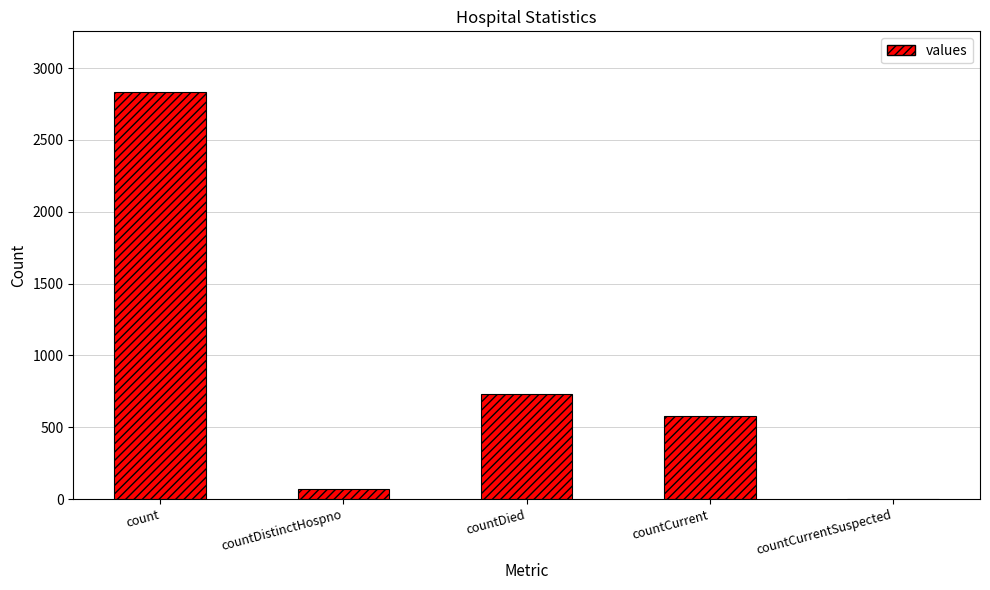

What is the maximum value shown in the chart?

2831